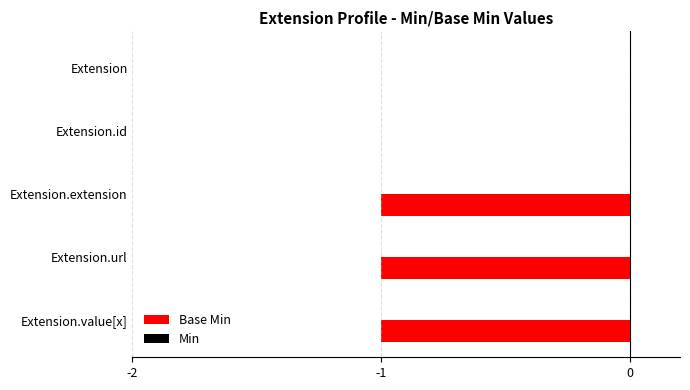

Which has a higher value, Extension or Extension.extension?

Extension